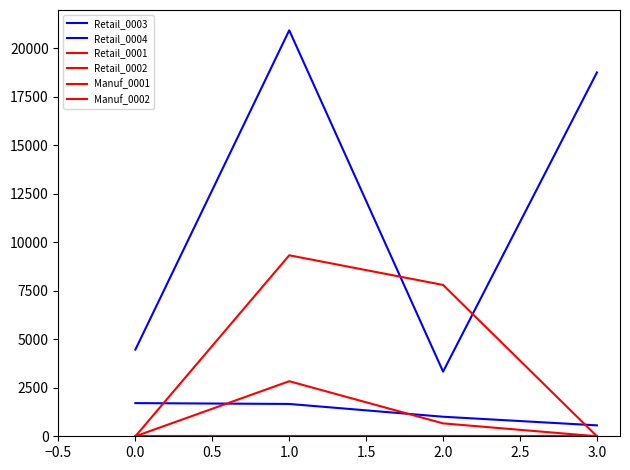

True or false: Manuf_0001 and Retail_0004 intersect in this chart.

False